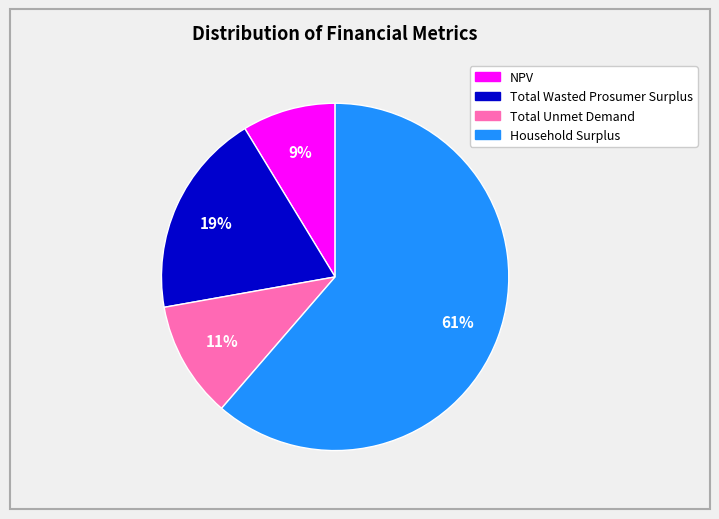

What percentage is the Household Surplus slice, to the nearest percent?

61%